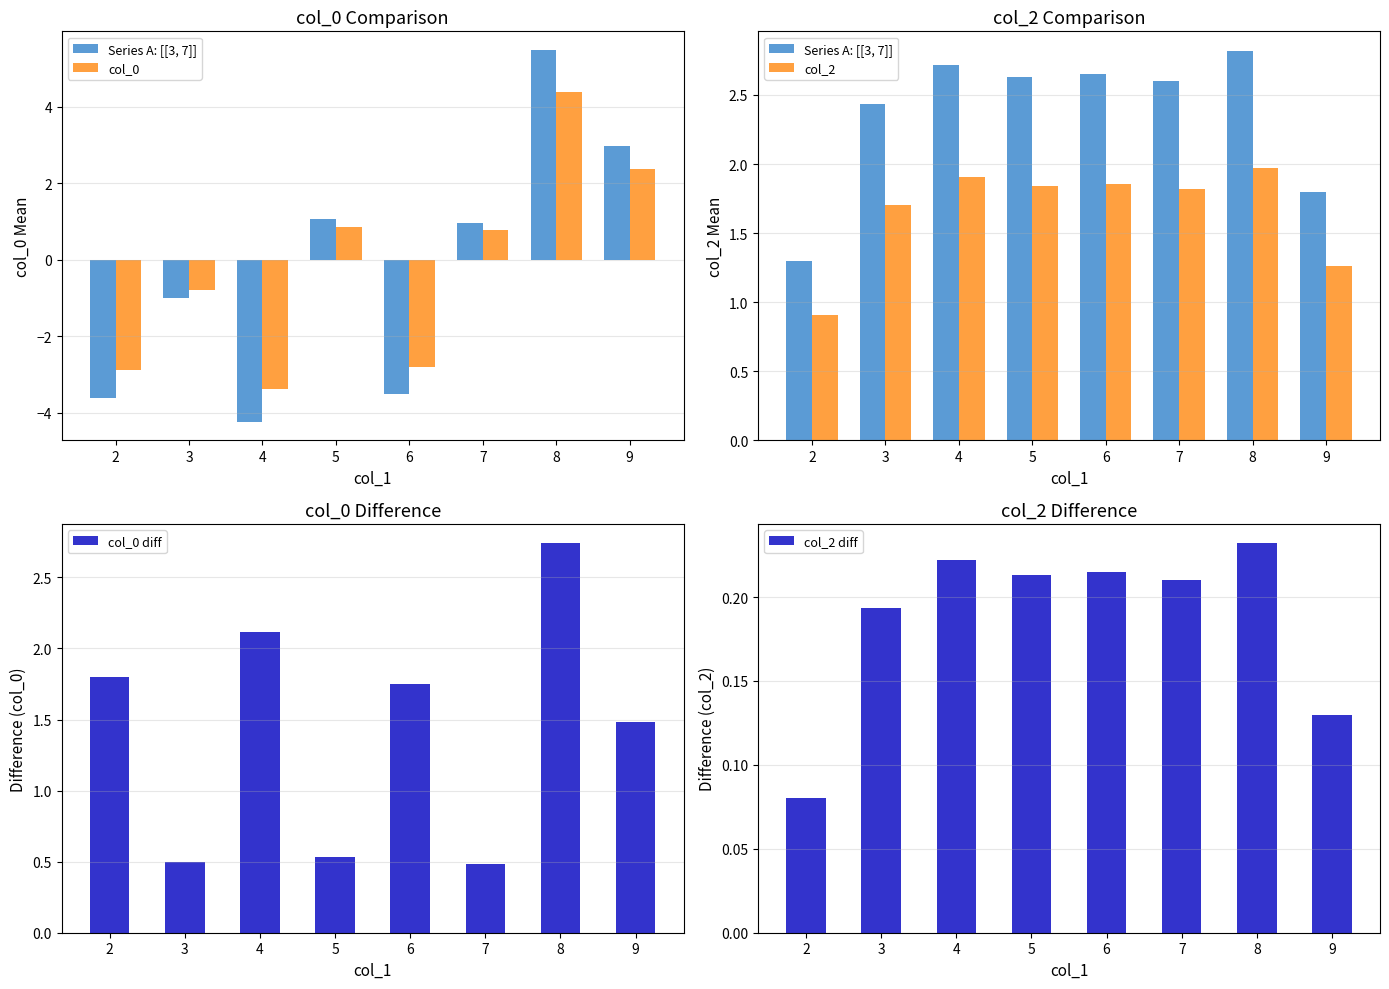

At how many categories does at least one series exceed 0?

8